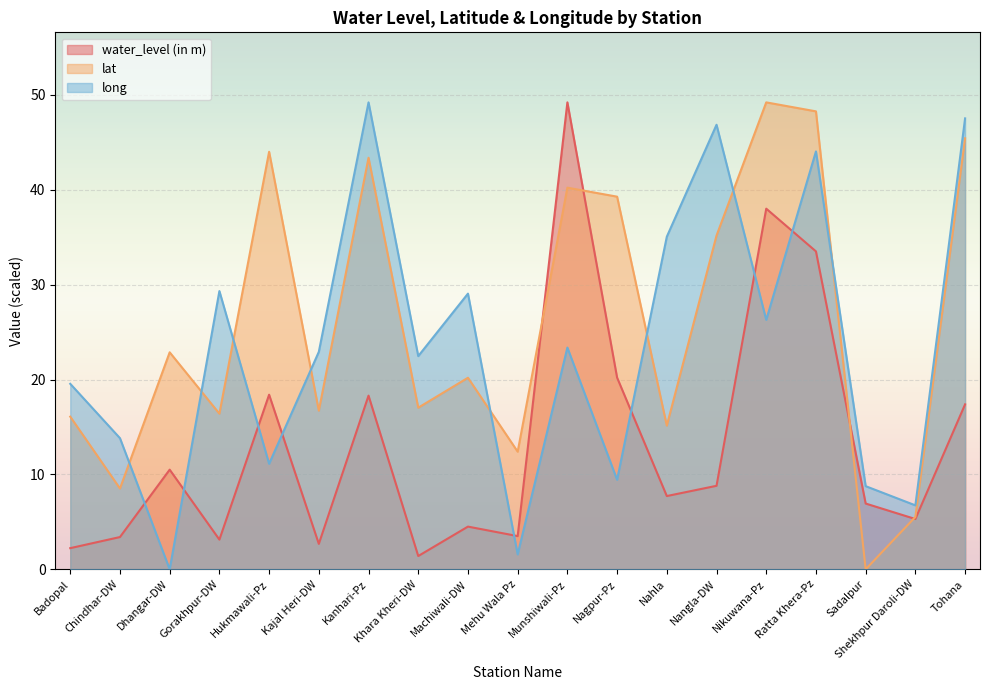

What is the sum of the water_level (in m) values at Sadalpur and Hukmawali-Pz?

25.3